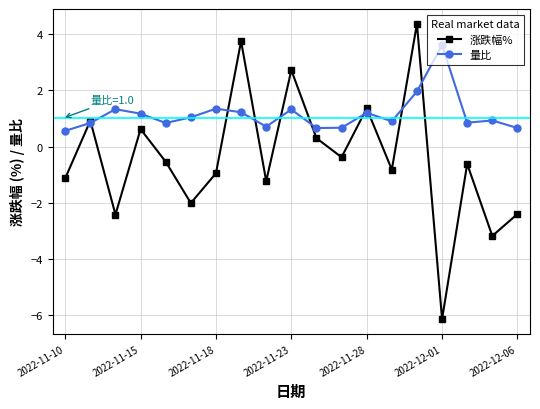

Which series has the largest total across all categories?

量比